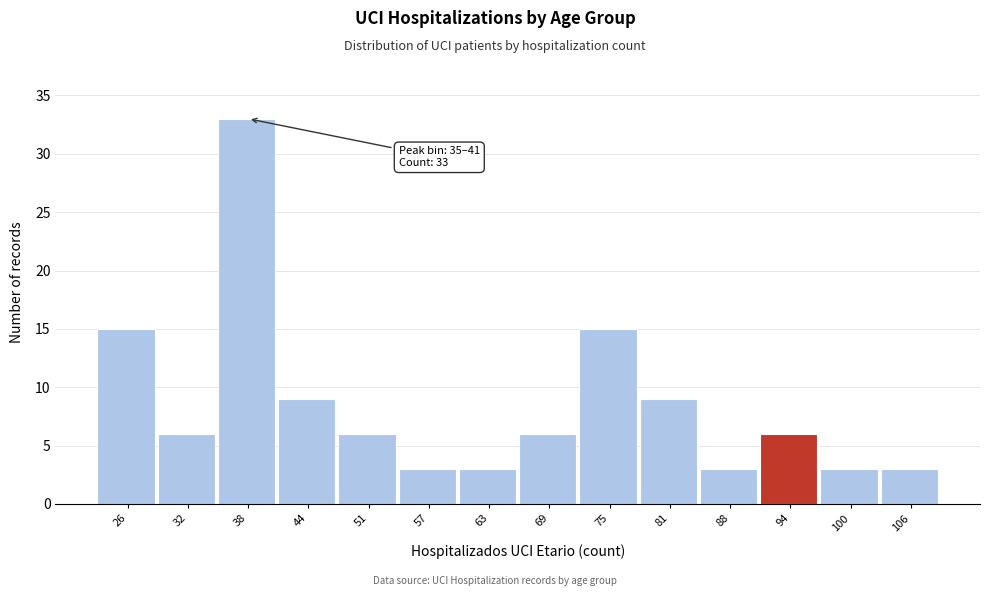

Which range on the x-axis has the tallest bar?

35 to 41